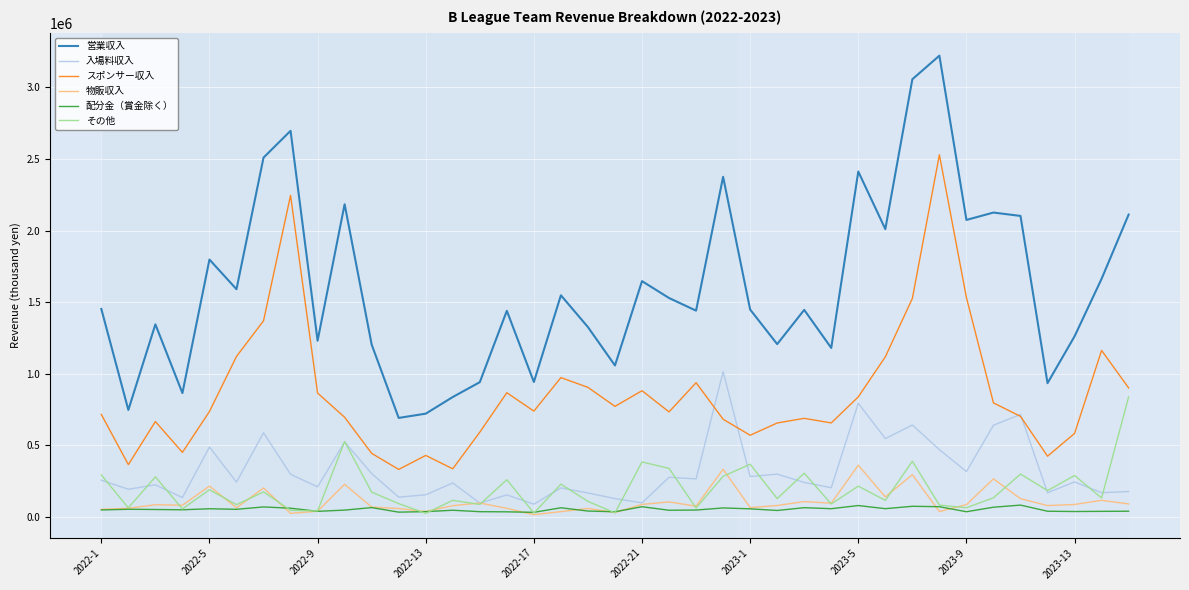

True or false: スポンサー収入 and 物販収入 intersect in this chart.

False